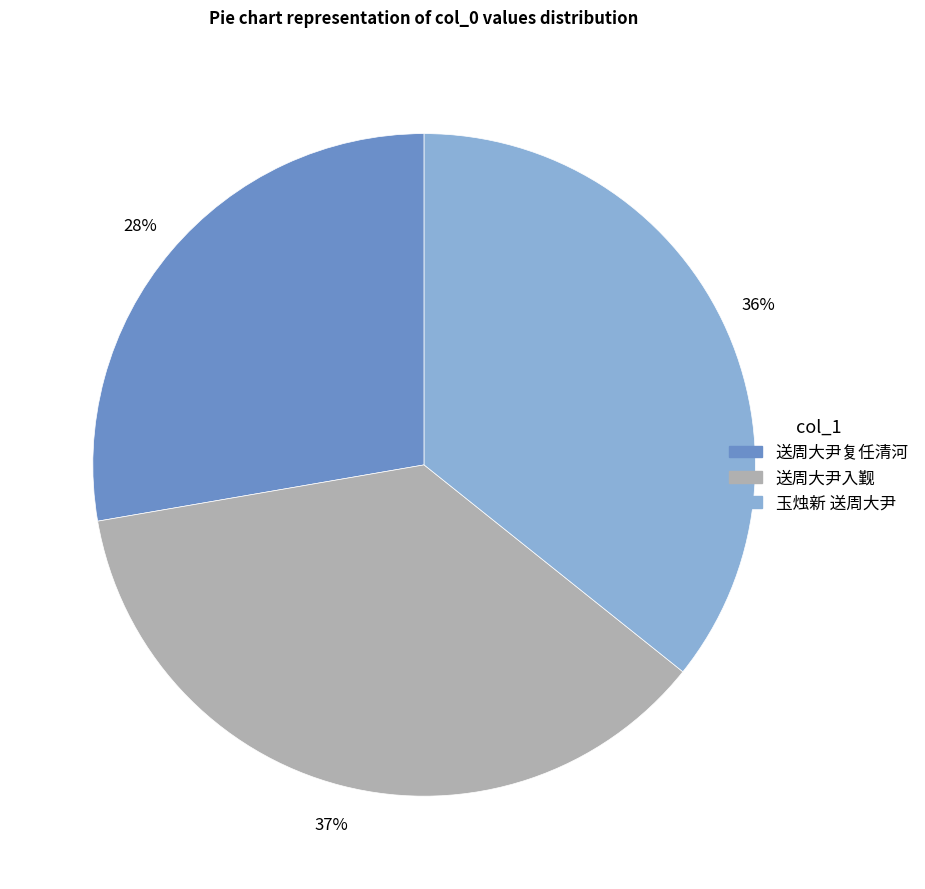

Is it true that 送周大尹入觐 is 31% of the pie?

False